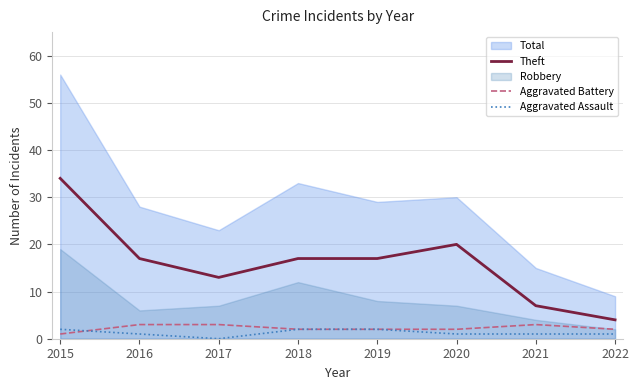

True or false: Aggravated Battery has a value of 2 at 2019.

True